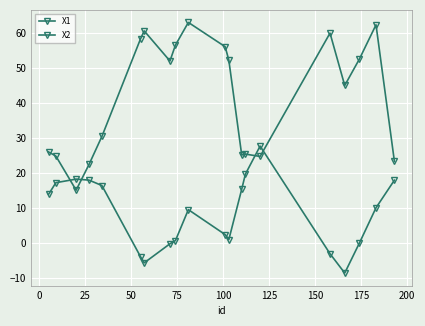

What is the difference between the maximum and minimum values in the X1 series?

47.8